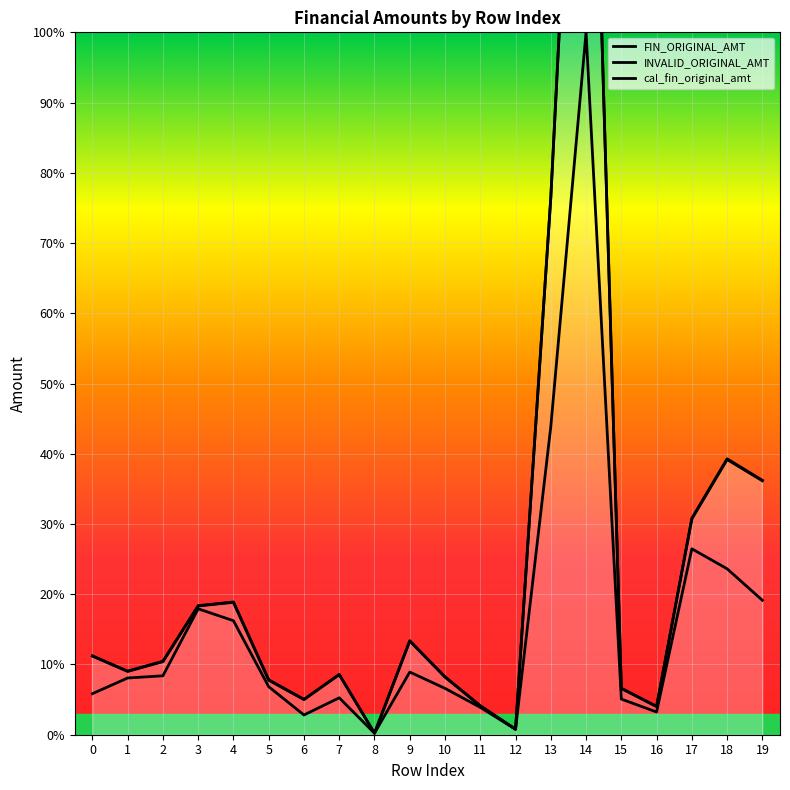

Reading left to right, what are all the values shown in this chart?

line_FIN_ORIGINAL_AMT: 0=5.8	1=8.1	2=8.4	3=17.9	4=16.2	5=6.8	6=2.8	7=5.3	8=0.2	9=8.9	10=6.6	11=3.9	12=0.8	13=43.9	14=100.0	15=5.1	16=3.2	17=26.5	18=23.6	19=19.1
line_INVALID_ORIGINAL_AMT: 0=11.2	1=9.0	2=10.4	3=18.3	4=18.8	5=7.8	6=5.0	7=8.6	8=0.2	9=13.3	10=8.2	11=4.1	12=0.8	13=76.4	14=174.9	15=6.6	16=4.0	17=30.7	18=39.2	19=36.2
line_cal_fin_original_amt: 0=11.2	1=9.1	2=10.5	3=18.4	4=18.9	5=7.8	6=5.0	7=8.6	8=0.2	9=13.4	10=8.2	11=4.1	12=0.8	13=76.5	14=175.1	15=6.6	16=4.0	17=30.8	18=39.3	19=36.2